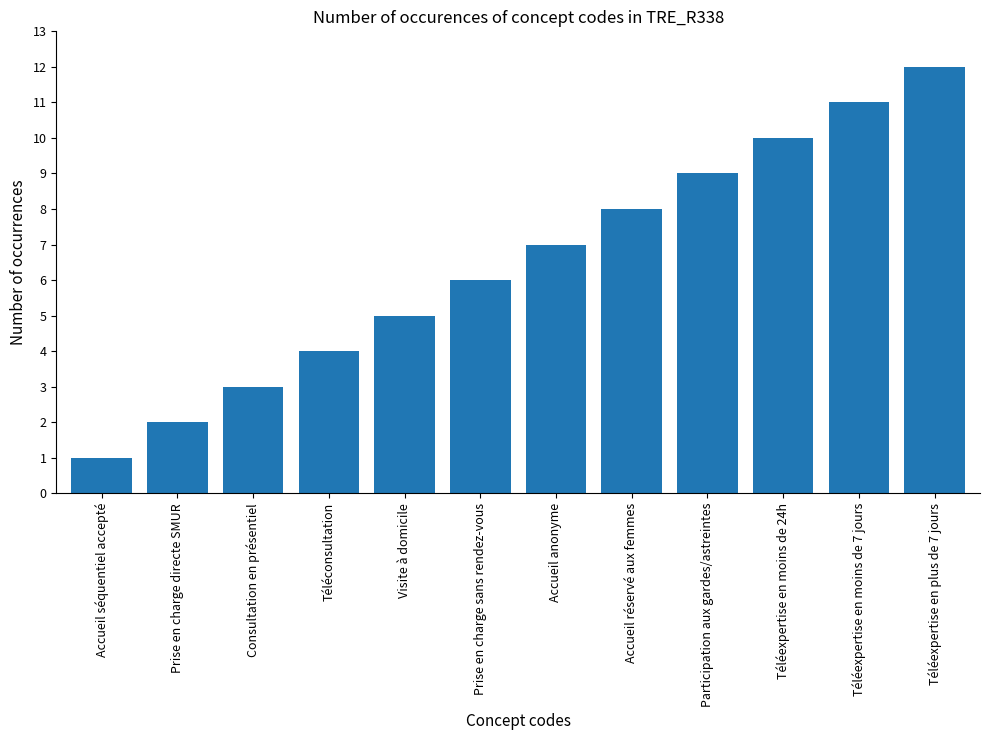

Reading left to right, what are all the values shown in this chart?

Accueil séquentiel accepté=1	Prise en charge directe SMUR=2	Consultation en présentiel=3	Téléconsultation=4	Visite à domicile=5	Prise en charge sans rendez-vous=6	Accueil anonyme=7	Accueil réservé aux femmes=8	Participation aux gardes/astreintes=9	Téléexpertise en moins de 24h=10	Téléexpertise en moins de 7 jours=11	Téléexpertise en plus de 7 jours=12